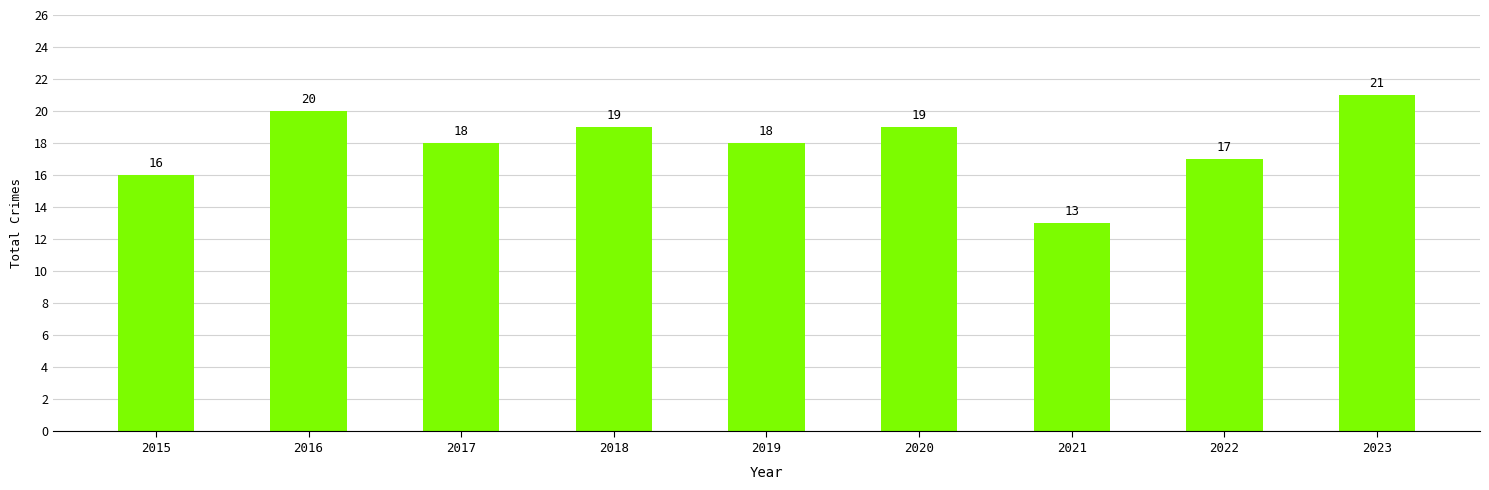

What is the value of the 6th bar from the left?

19